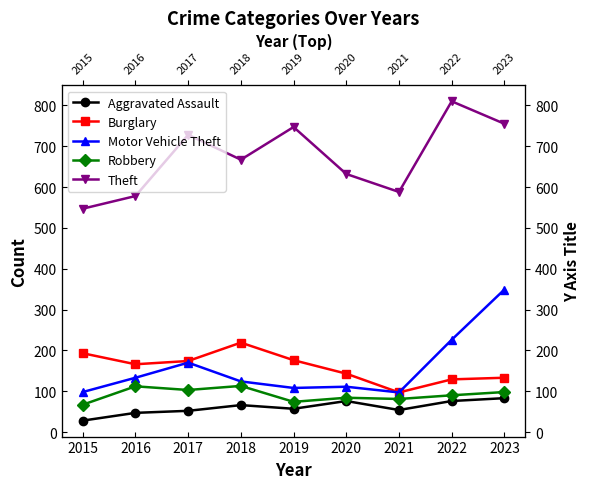

At which label is Burglary closest to 158?

2016